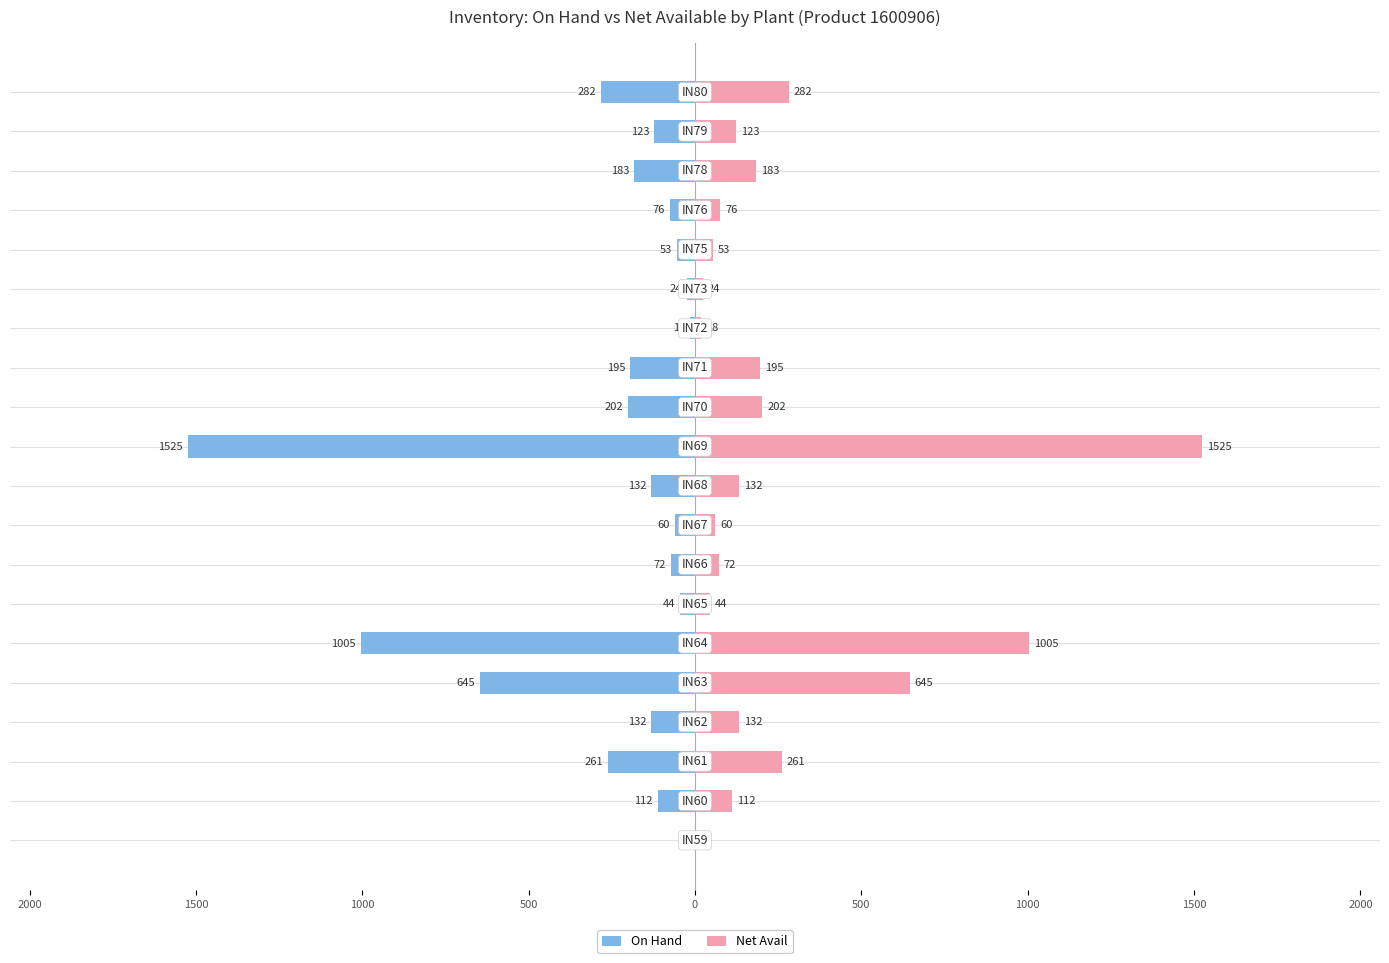

Which series has the largest range (max minus min)?

On Hand